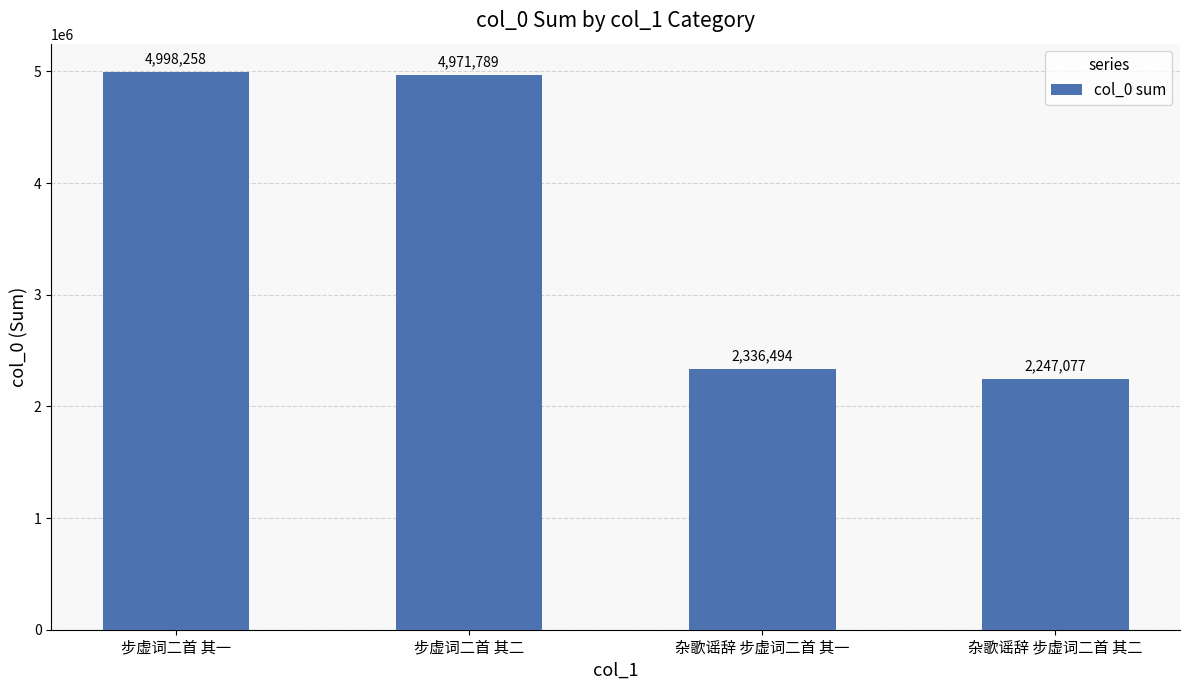

Rank the categories by value from lowest to highest.

杂歌谣辞 步虚词二首 其二, 杂歌谣辞 步虚词二首 其一, 步虚词二首 其二, 步虚词二首 其一